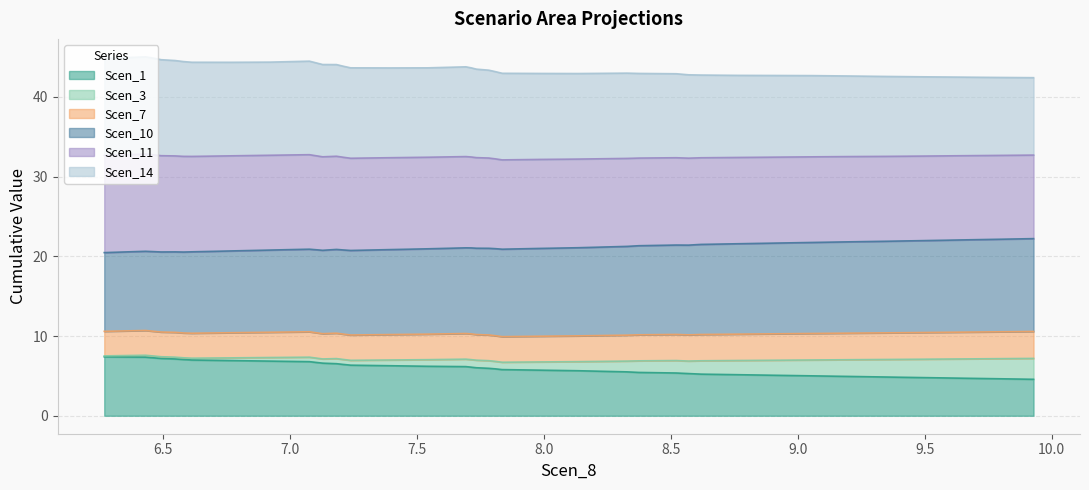

What is the lowest value of the Scen_1 series?

4.6